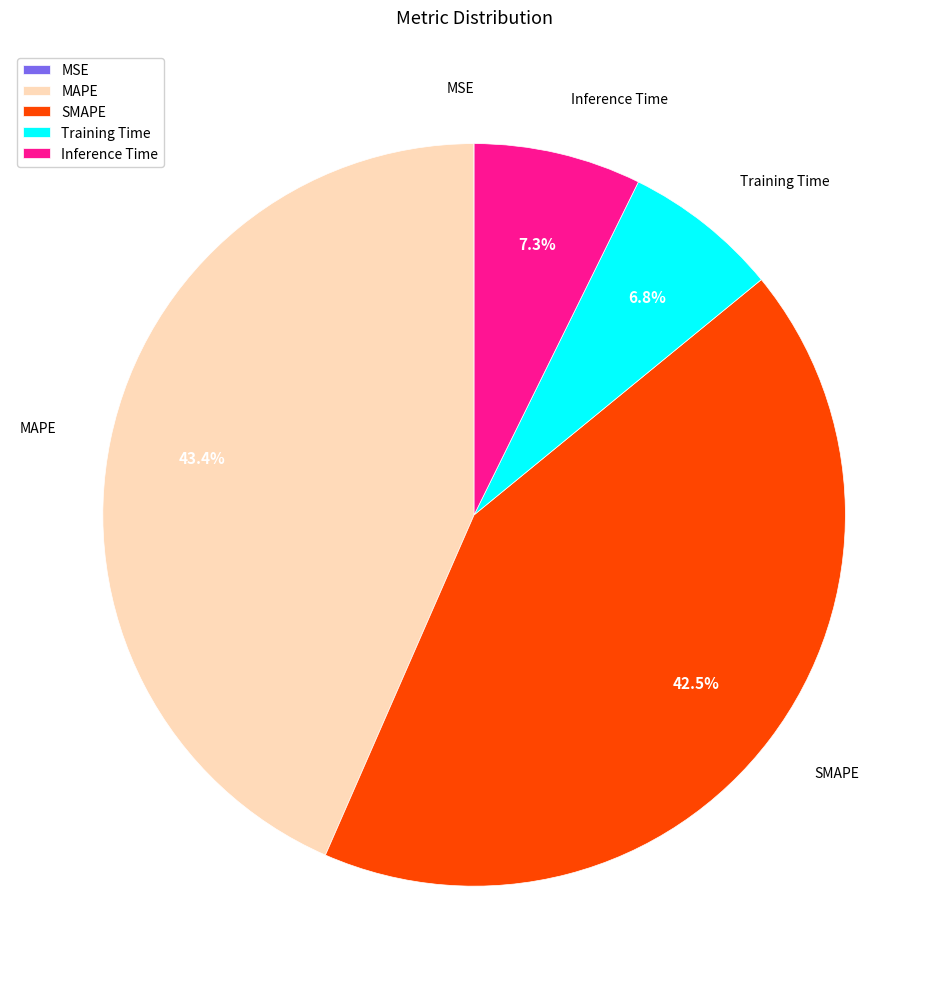

What portion of the pie excludes SMAPE?

57.5%